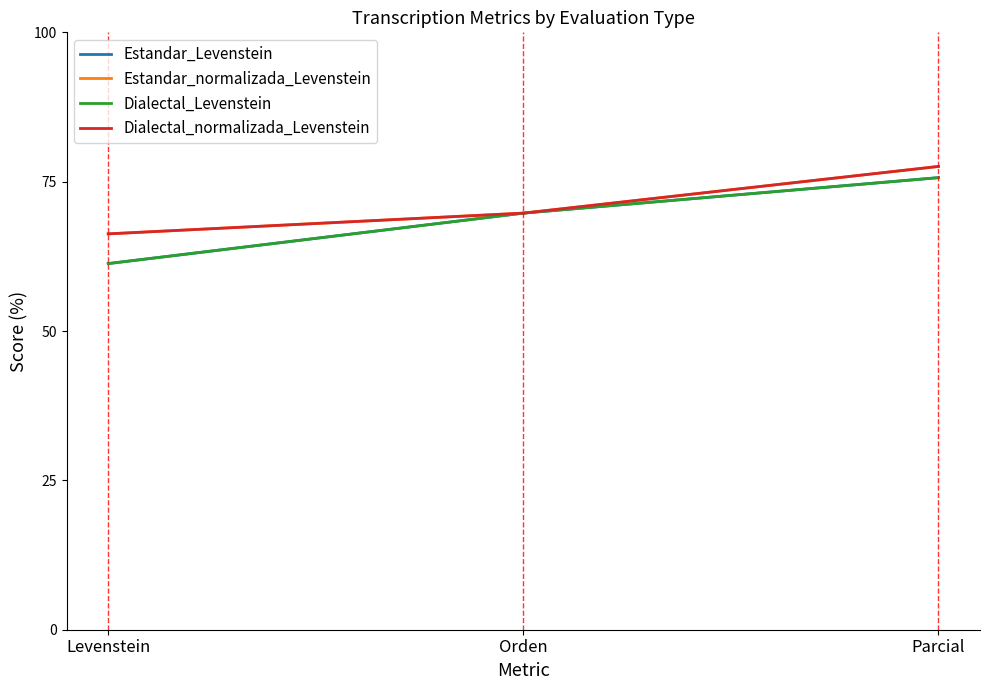

Does the chart display data point markers on the line(s)?

No